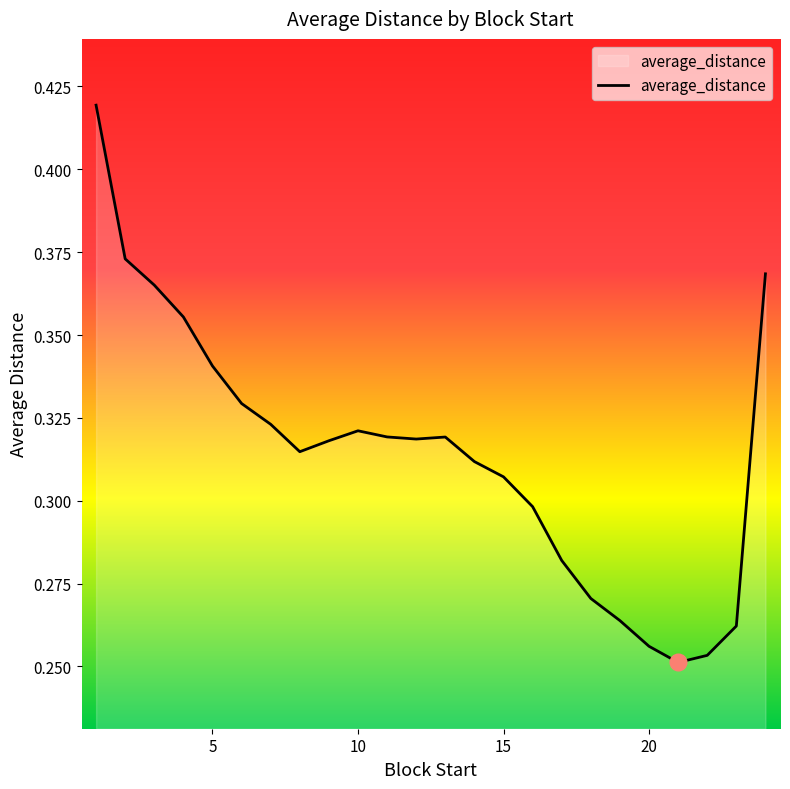

Count the number of categories in the chart.

24